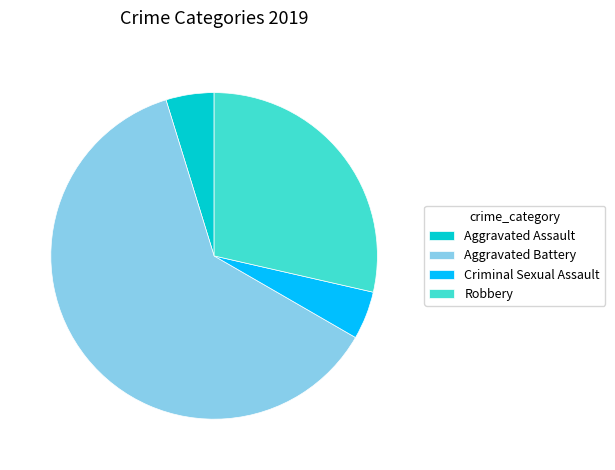

Does any single category account for the majority?

Yes